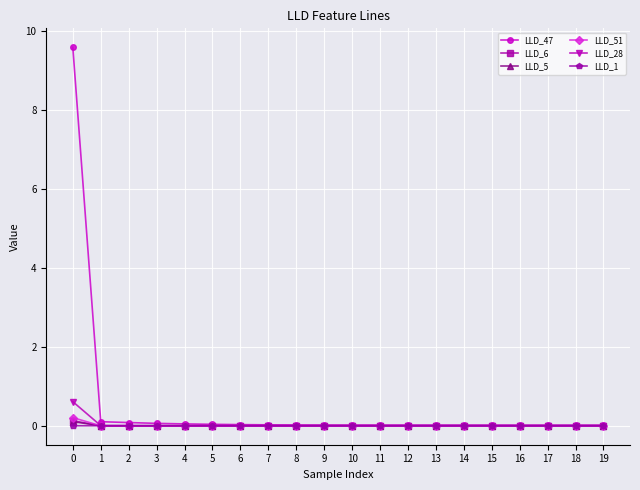

Is it true that LLD_5 equals 0.0 at 11?

True